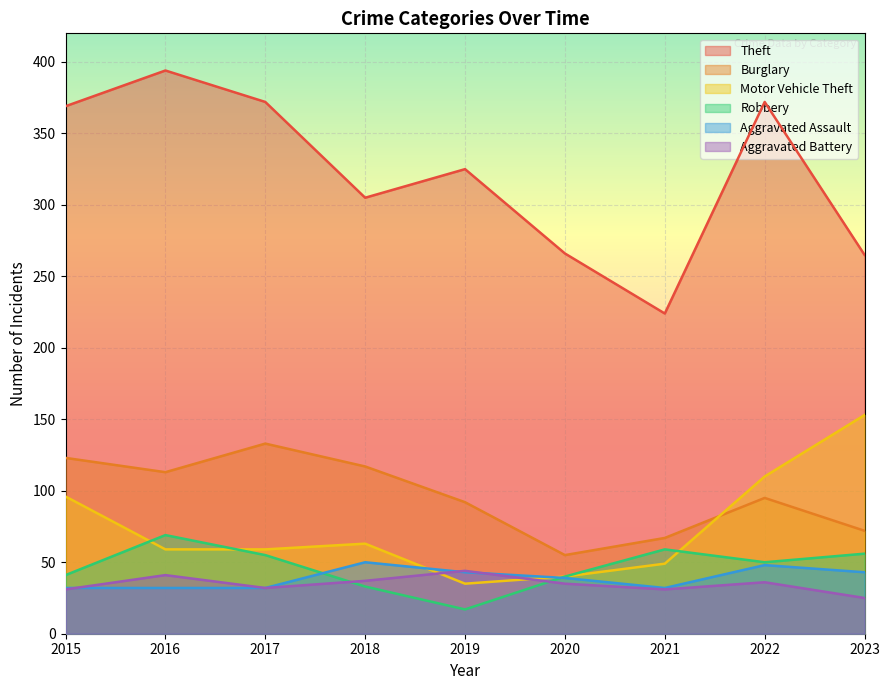

The value of Robbery at 2016 is 22. True or false?

False